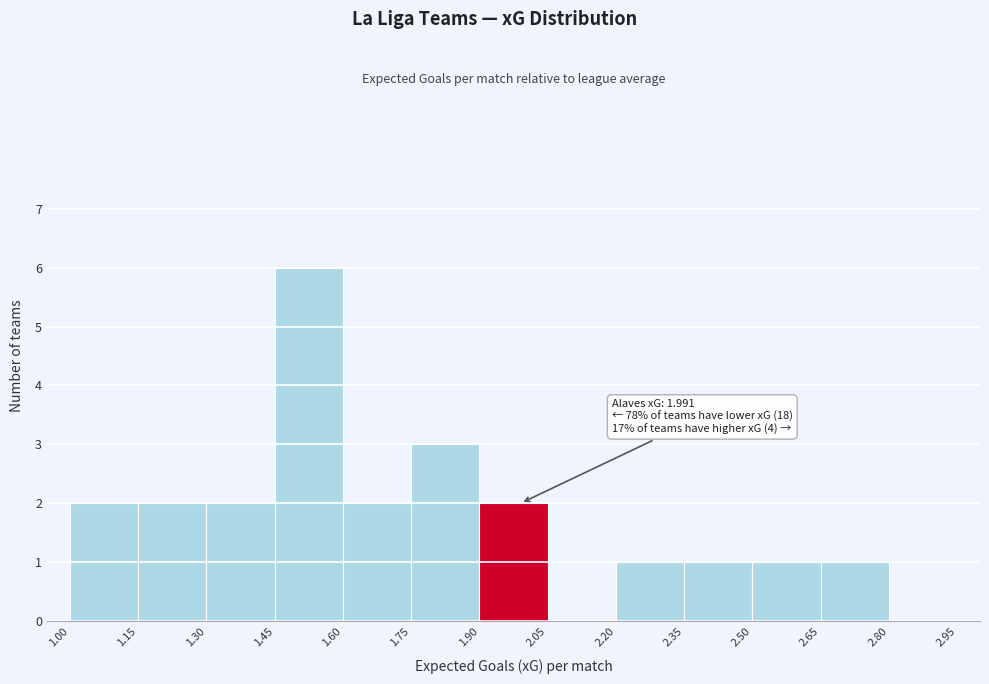

Over which range of the x-axis is the bar tallest?

1.45 to 1.60